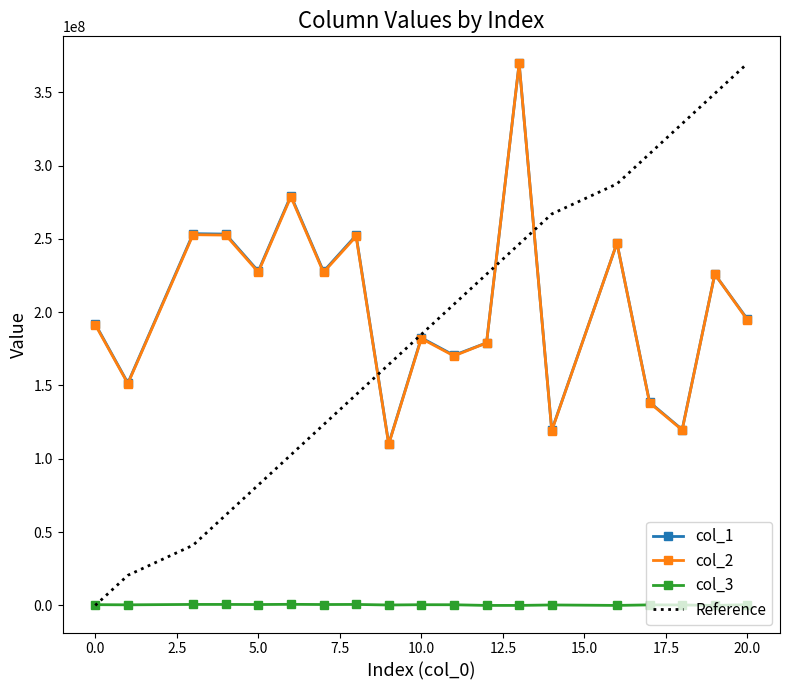

What is the minimum value for col_1?

110205988.5